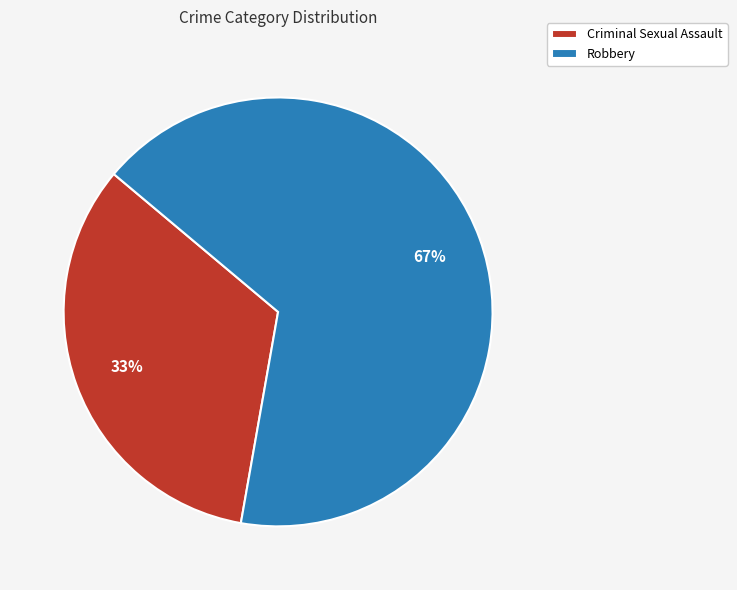

Do Robbery and Criminal Sexual Assault together represent more than half of the pie?

Yes